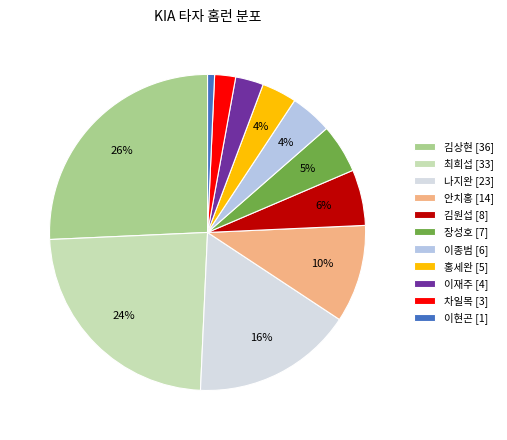

Does 이종범 represent more than half of the total?

No